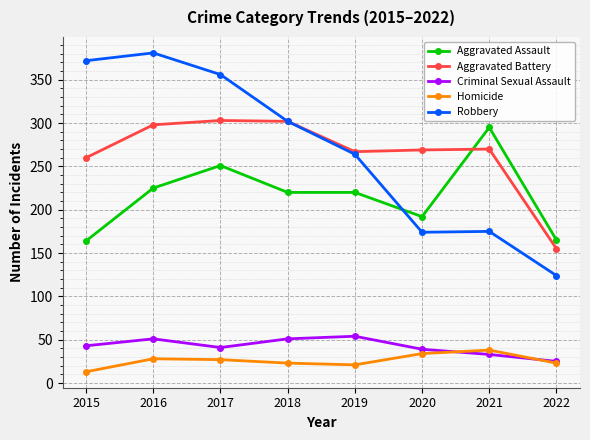

The Aggravated Assault series shows 372 at 2018. True or false?

False